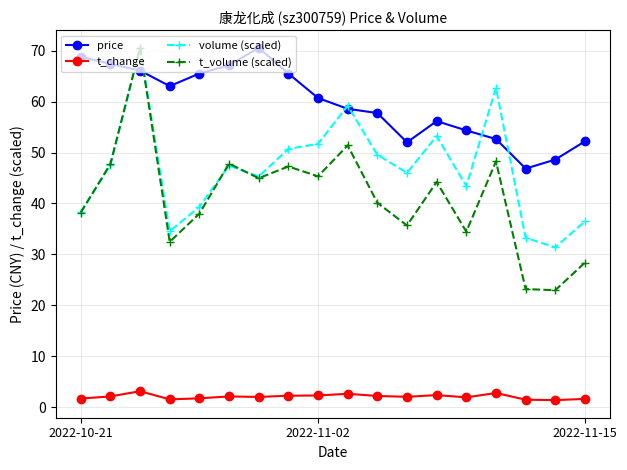

What is the value of the t_volume (scaled) point at the 9th from the left?

45.3